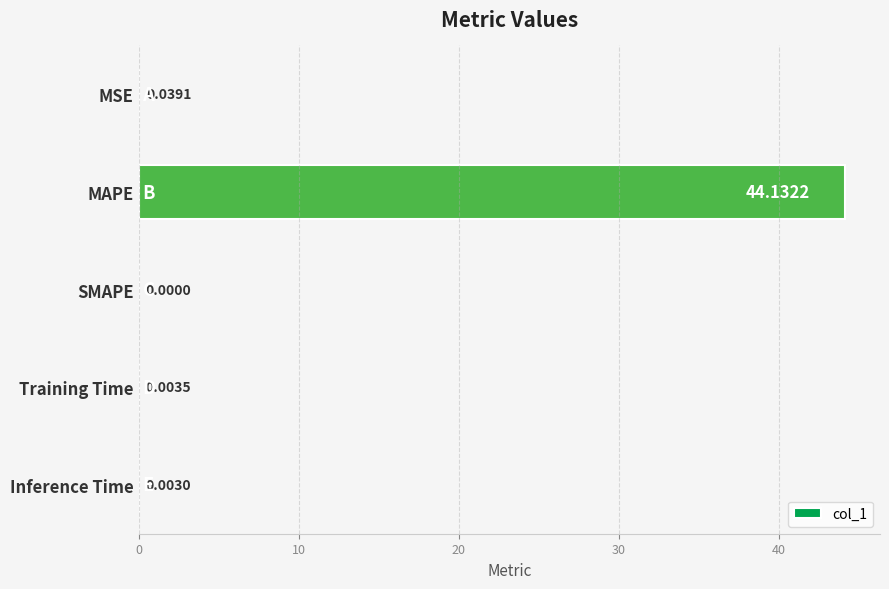

What is the greatest value displayed?

44.1